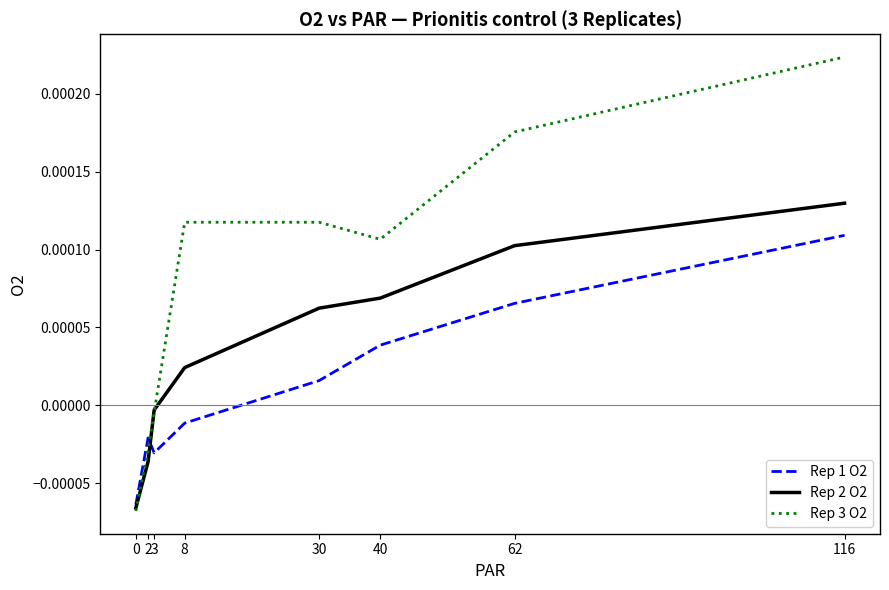

At which label does Rep 2 O2 reach its peak?

116